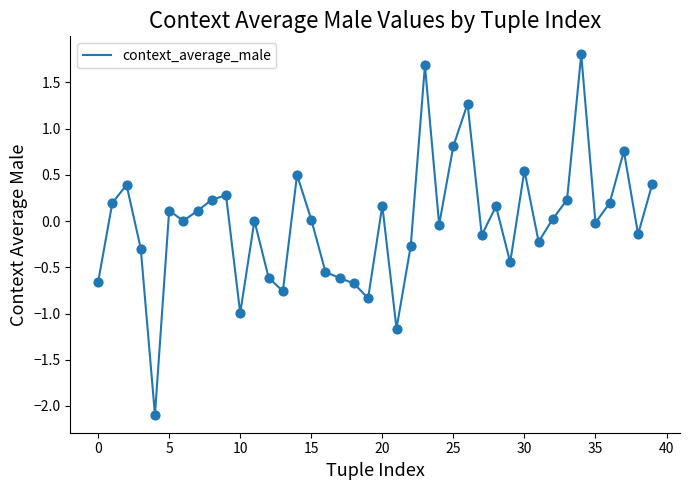

What is the smallest value displayed?

-2.1